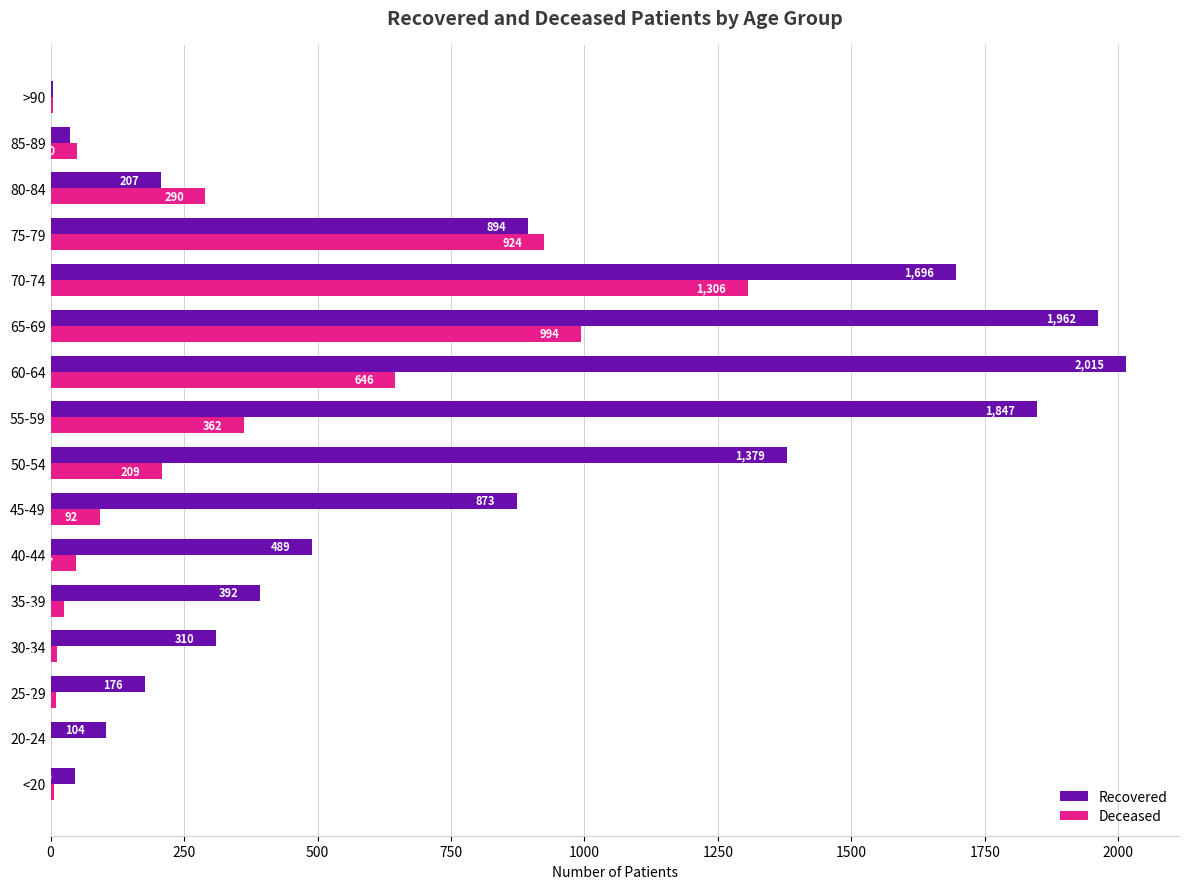

At which label is Recovered closest to 1009?

75-79